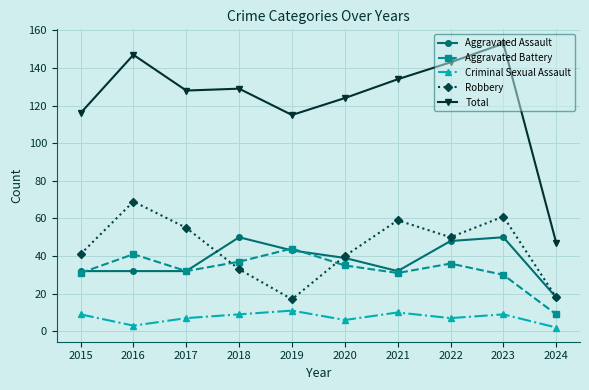

What is the approximate value of Robbery at 2023?

61